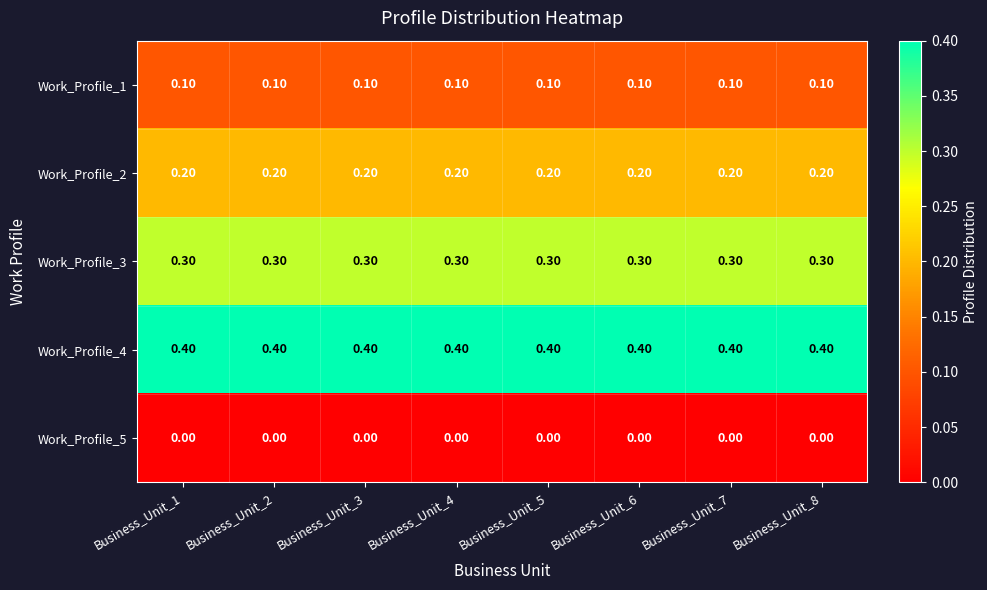

Rank the series by their maximum value, from lowest to highest.

Work_Profile_5, Work_Profile_1, Work_Profile_2, Work_Profile_3, Work_Profile_4